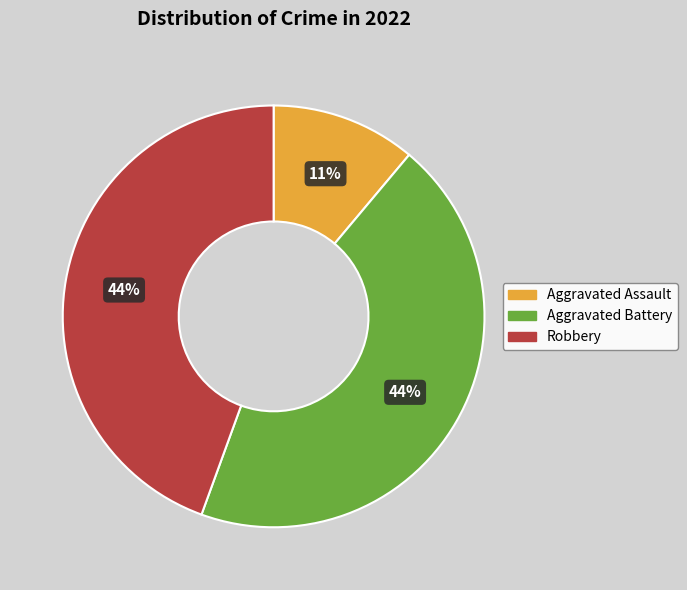

Combined, do Aggravated Battery and Robbery account for over 50%?

Yes